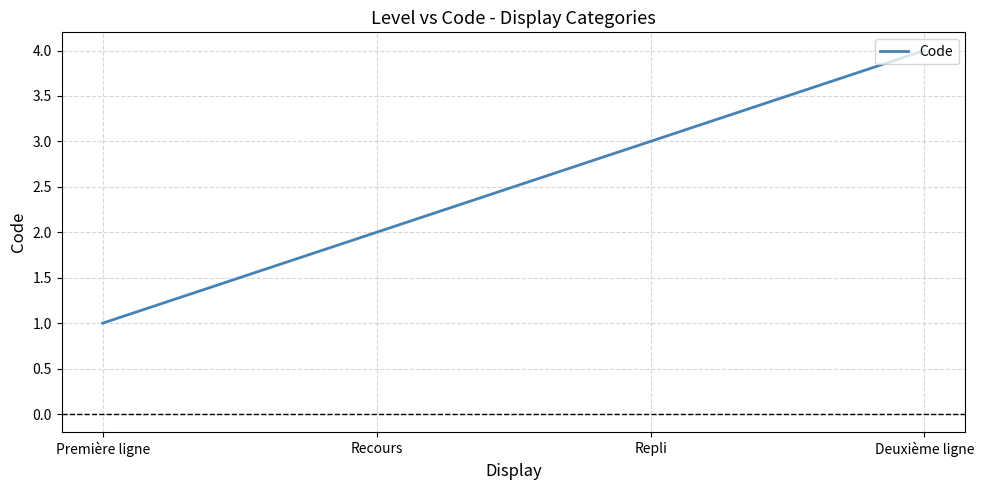

What value does the data have at Première ligne?

1